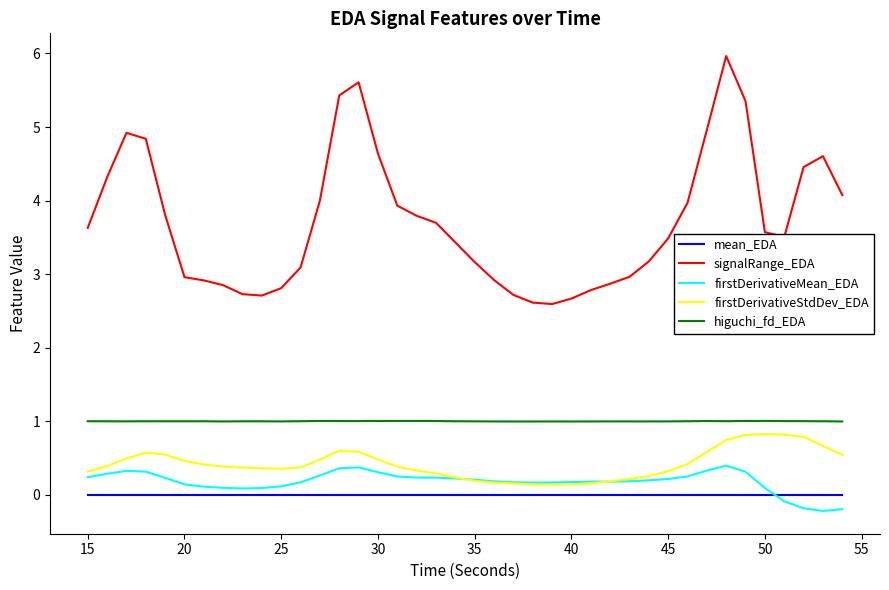

Which series has the widest spread of values?

signalRange_EDA